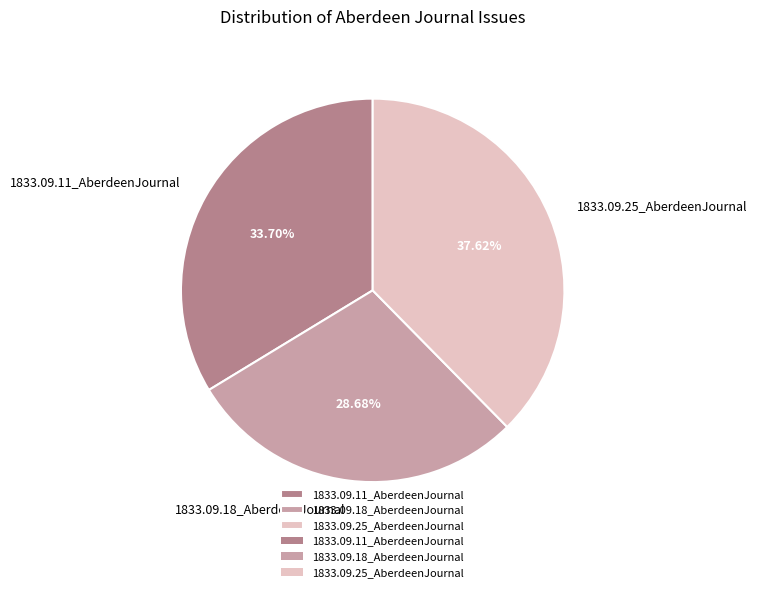

Which slice is the smallest?

1833.09.18_AberdeenJournal